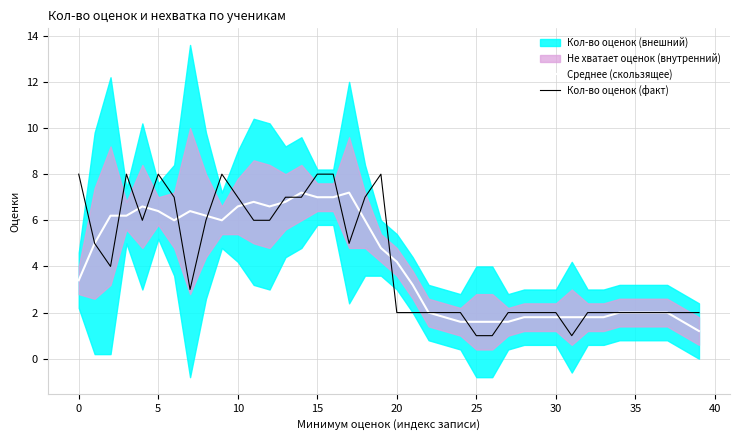

The value of Среднее (скользящее) at 16 is 2.9. True or false?

False